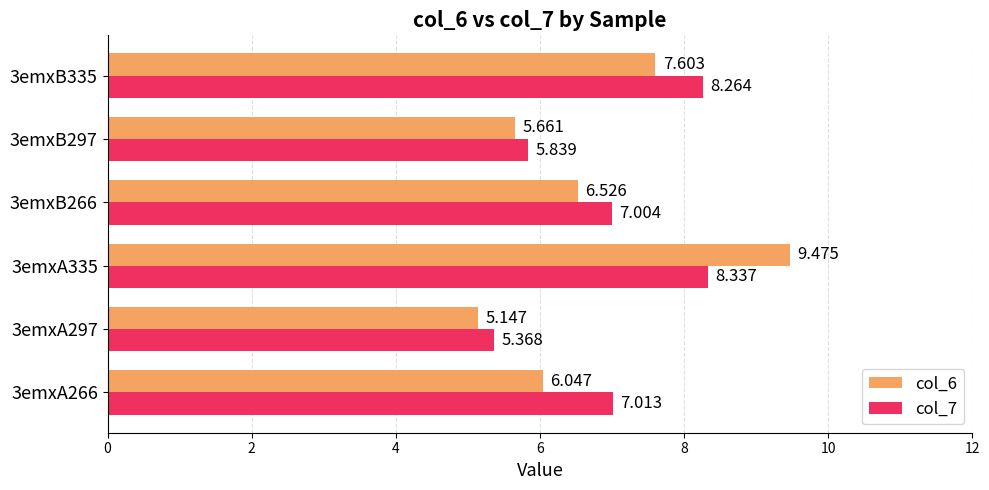

At which label is col_7 closest to 6?

3emxB297